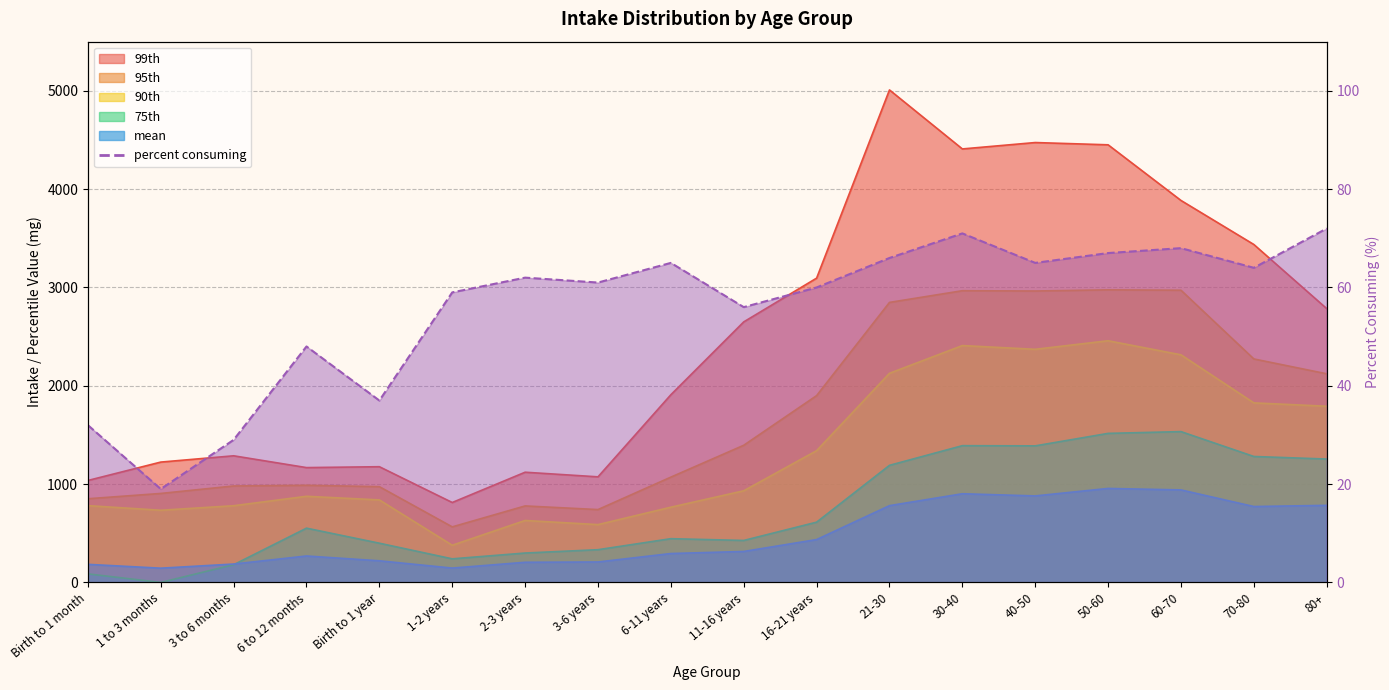

What is the difference between the second highest and minimum values in the percent consuming series?

52